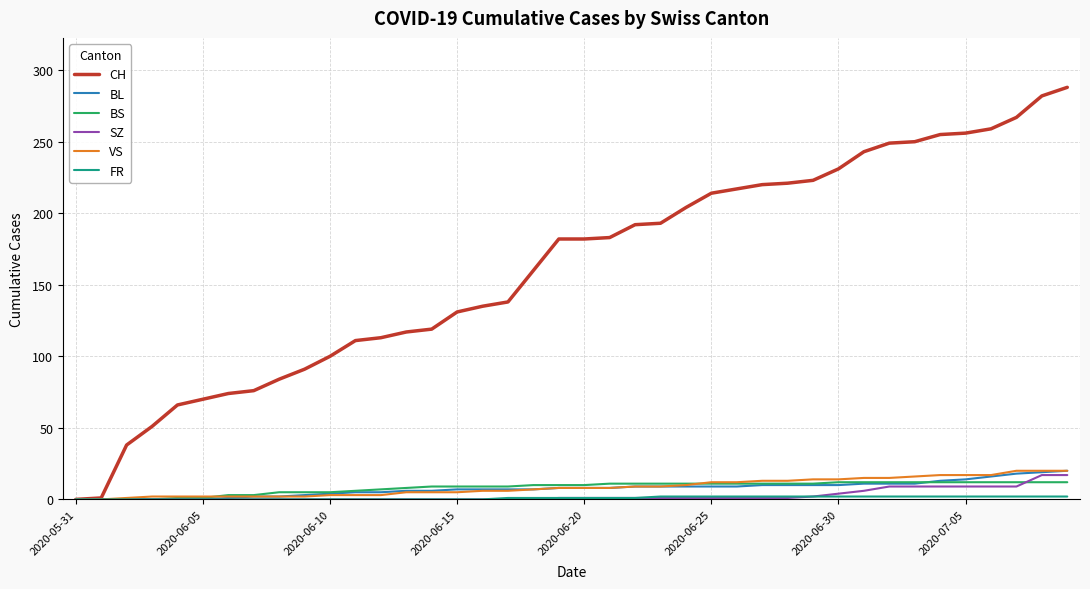

How many lines are shown in the chart?

6